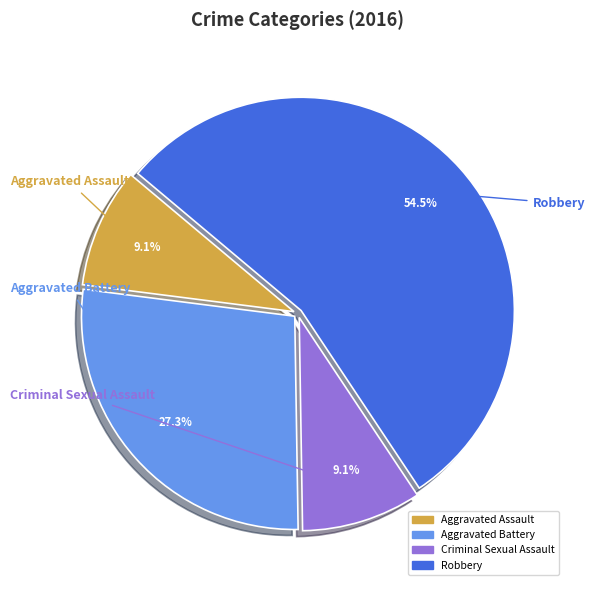

Which category has the biggest portion of the pie?

Robbery